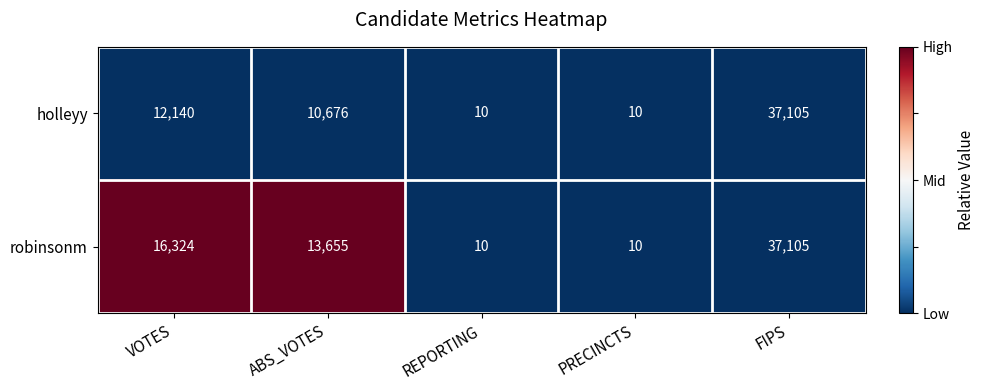

Which series changed the most between ABS_VOTES and FIPS?

holleyy